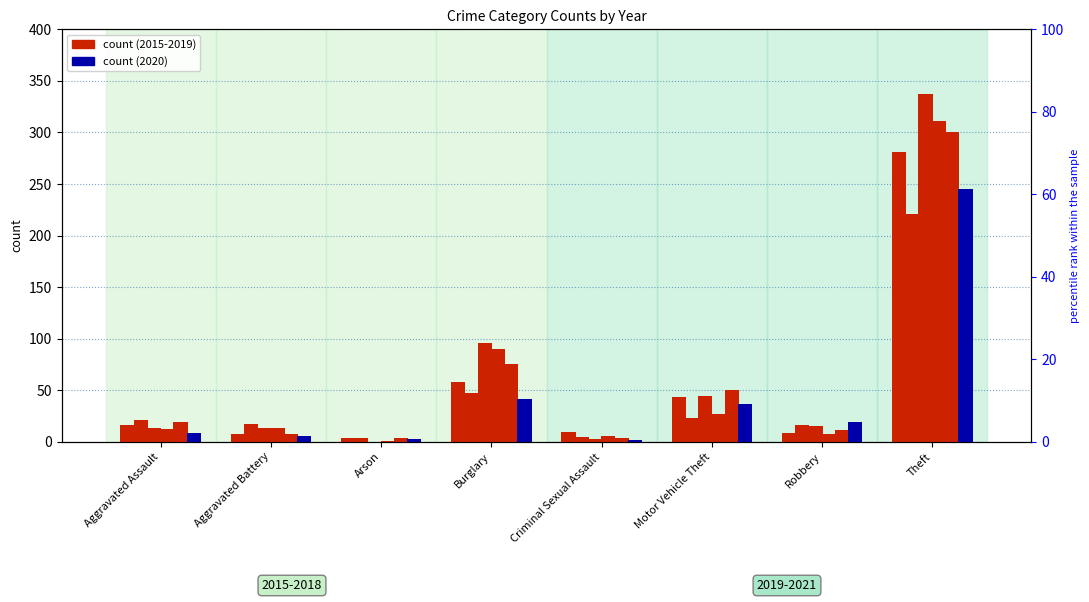

The value of 2021 at Criminal Sexual Assault is 5. True or false?

True